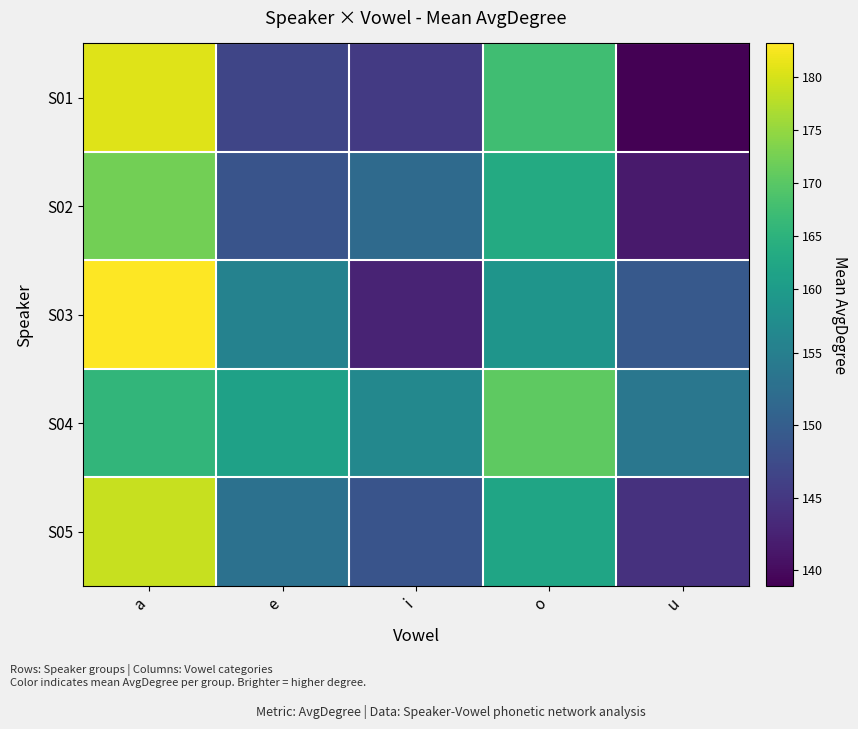

At which category is the sum across all series the highest?

a